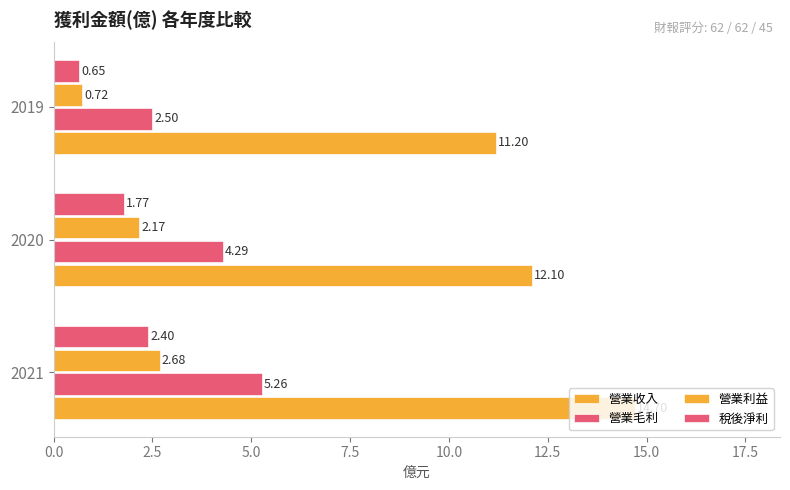

How many data points in 營業毛利 are above 4?

2